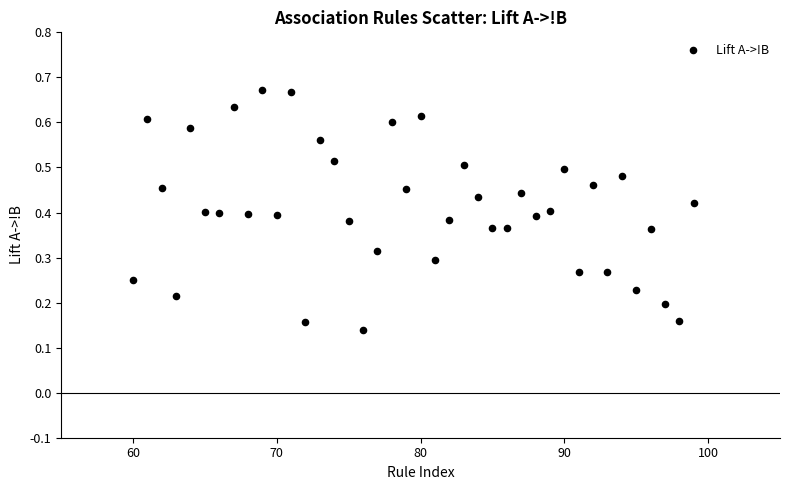

What is the range of X values (max minus min)?

39.0